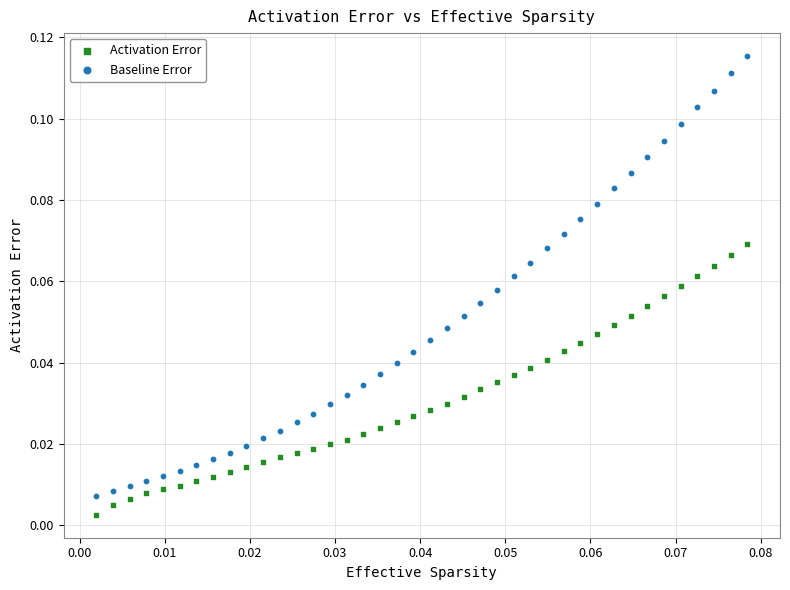

What are all the series names shown in the legend?

Activation Error, Baseline Error